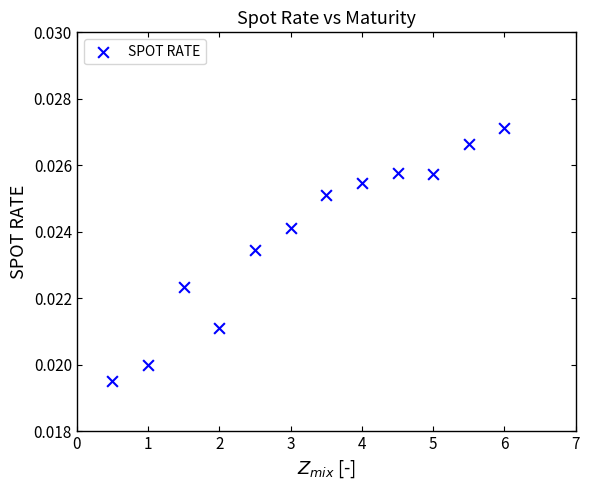

What is the average X value?

3.2